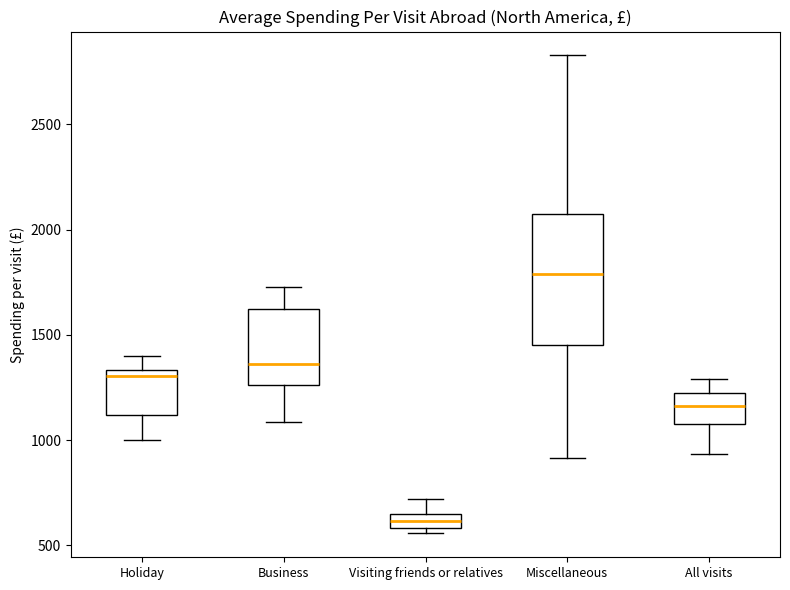

Which box's median line is the highest?

Miscellaneous